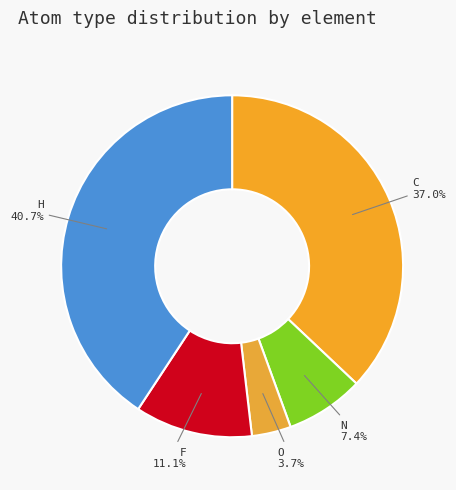

Does any single category account for the majority?

No